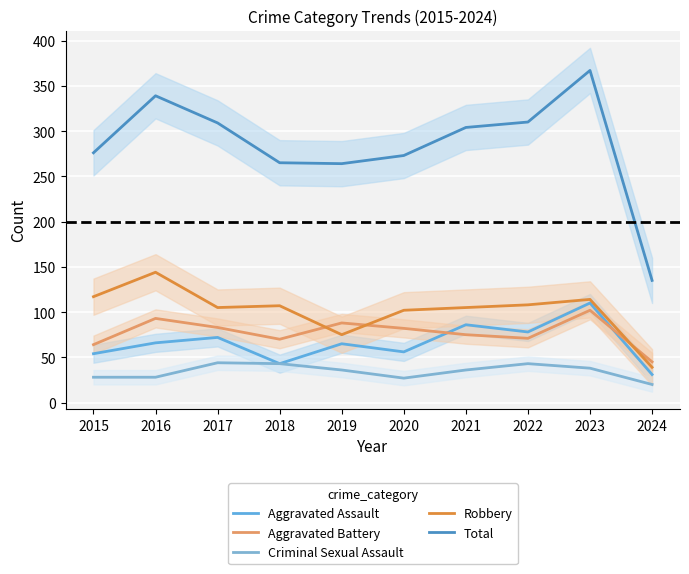

At which label does Aggravated Battery first exceed 82?

2016